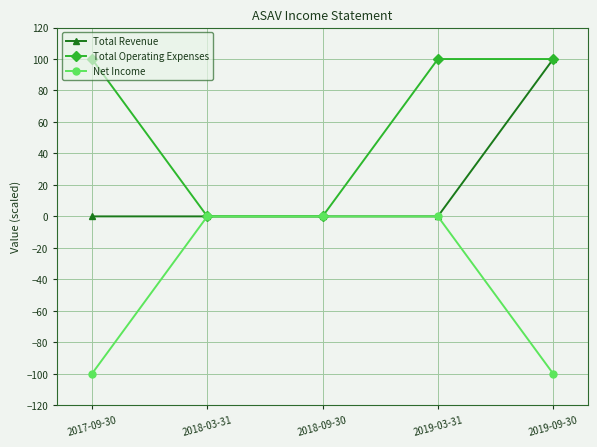

What is the difference between the highest and lowest values at 2017-09-30?

200